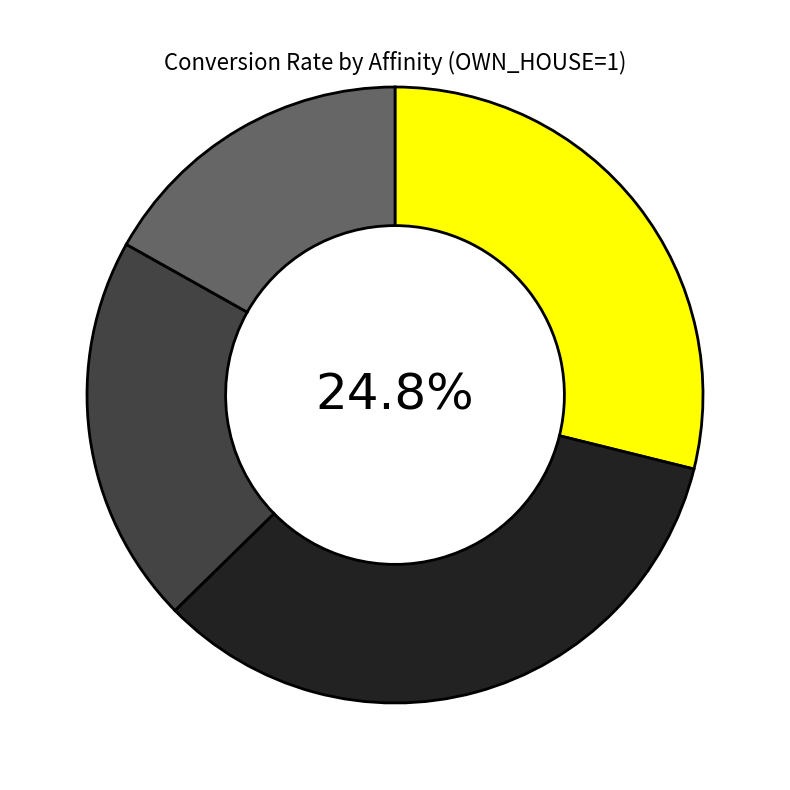

Rank the categories by value from highest to lowest.

Seguros International Ltd., Insuro, T&B, other